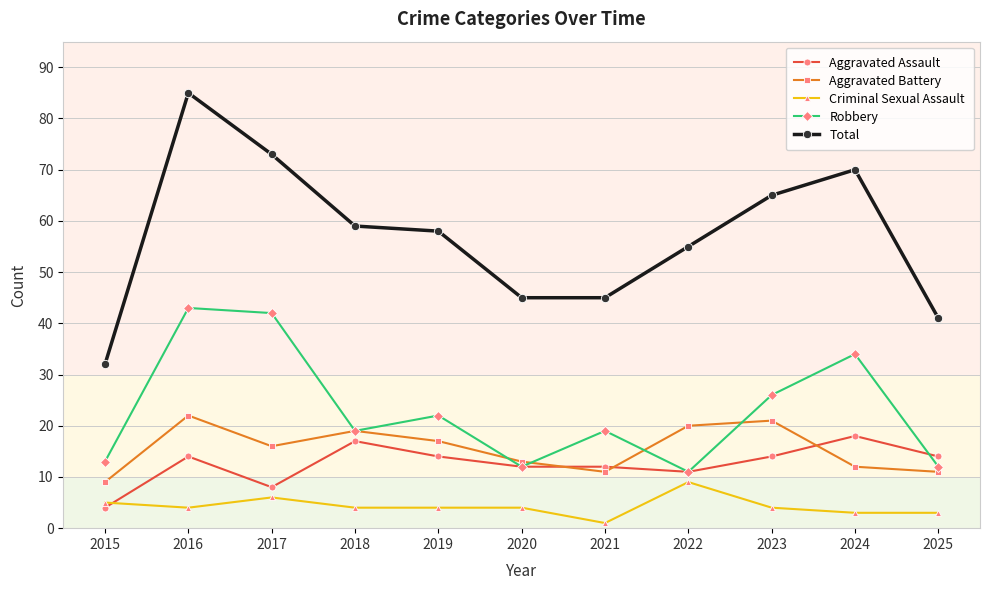

The value of Total at 2020 is 45. True or false?

True